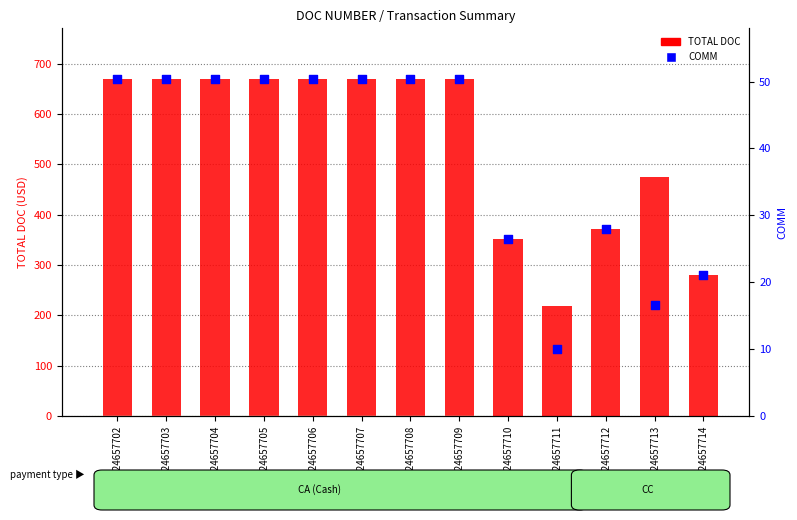

At how many categories does at least one series exceed 33?

13